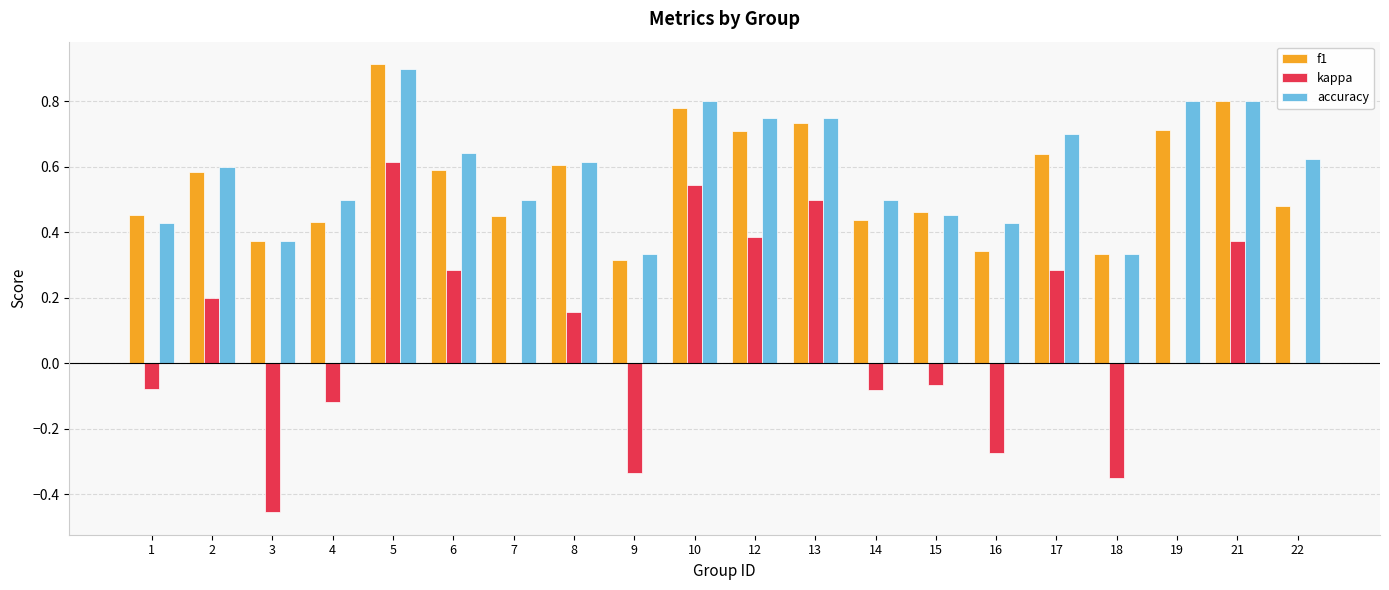

Which series changed the most between 1 and 18?

kappa